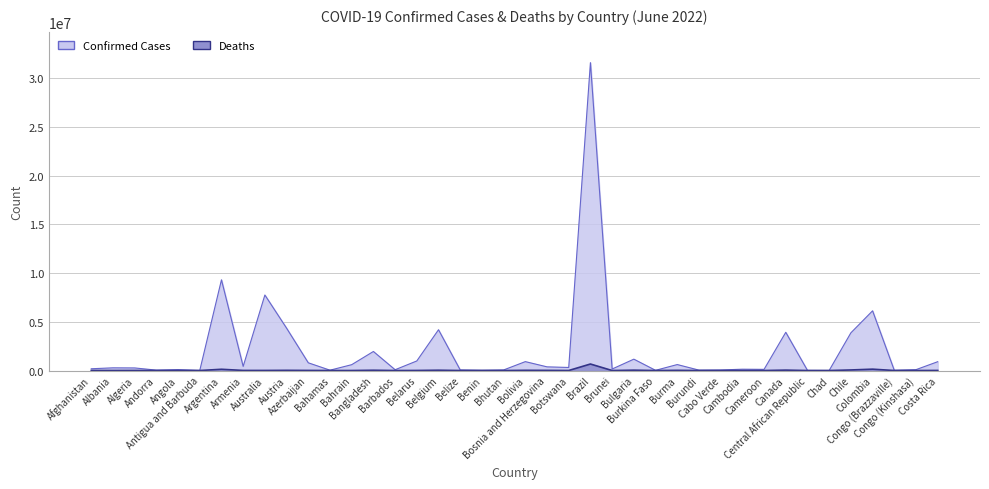

True or false: Deaths and Confirmed intersect in this chart.

False